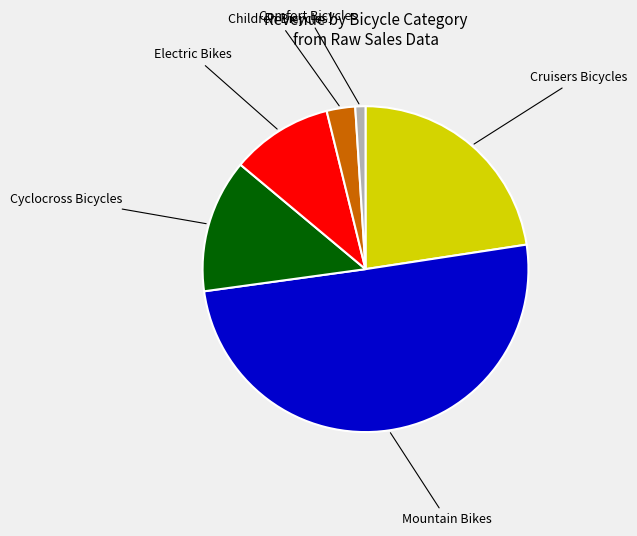

Which slice is the largest?

Mountain Bikes